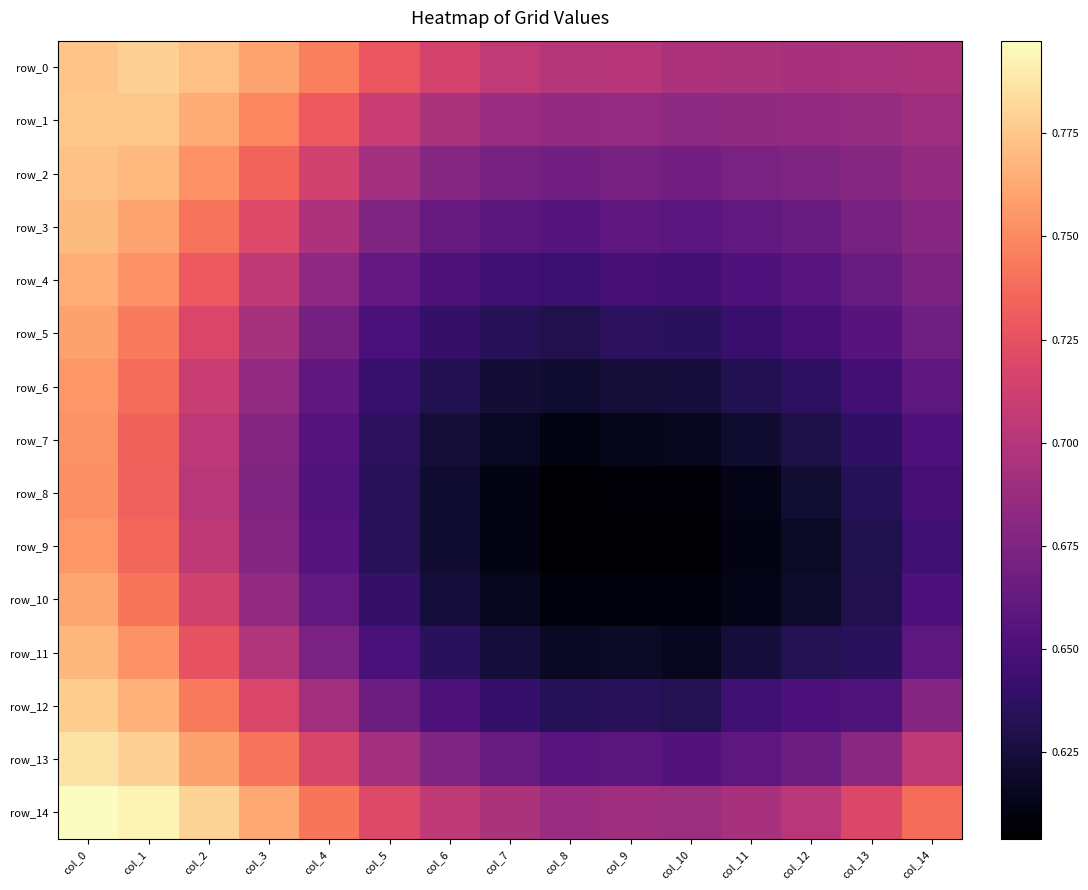

What is the sum of all row_10 values?

9.8